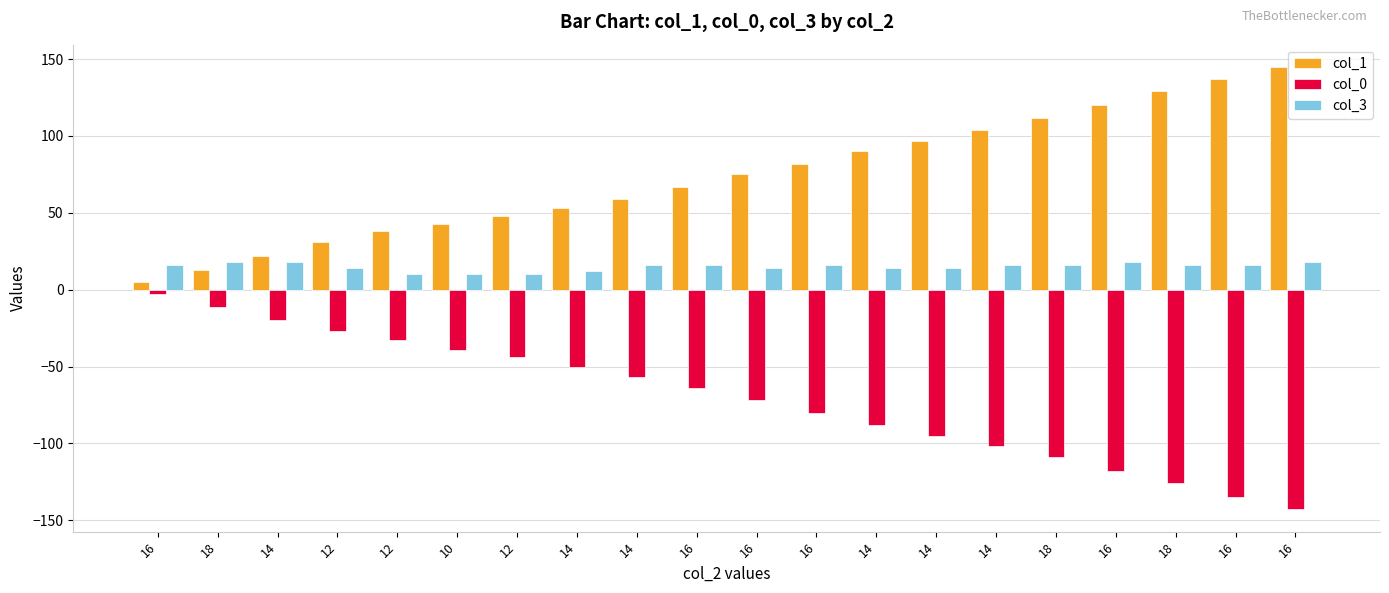

How many data points does each series have?

20